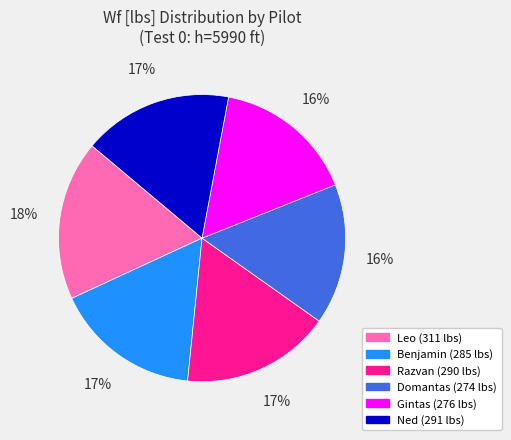

To the nearest percent, what is the difference between the largest and smallest slice percentages?

2%